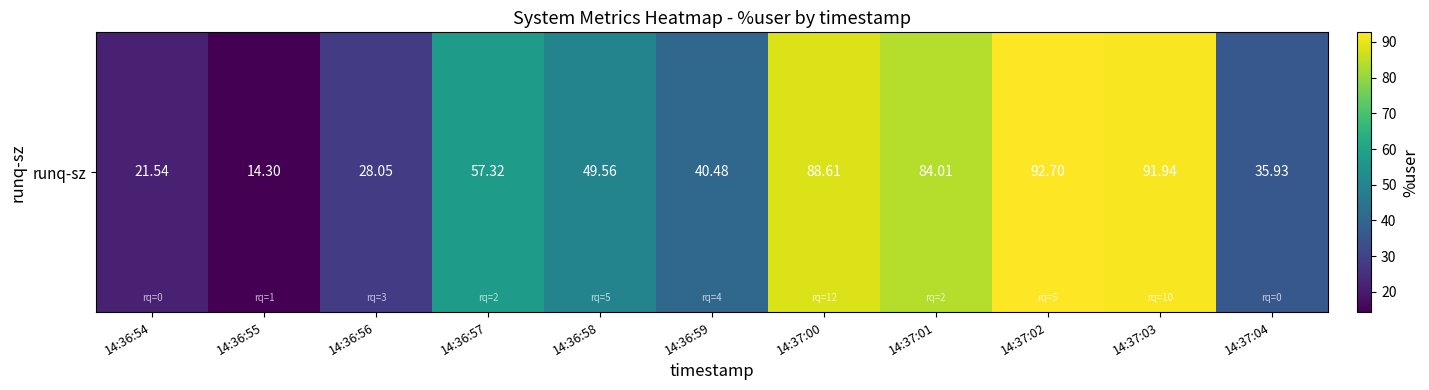

Approximately how many times larger is the value at 14:37:04 compared to 14:36:56?

1.3